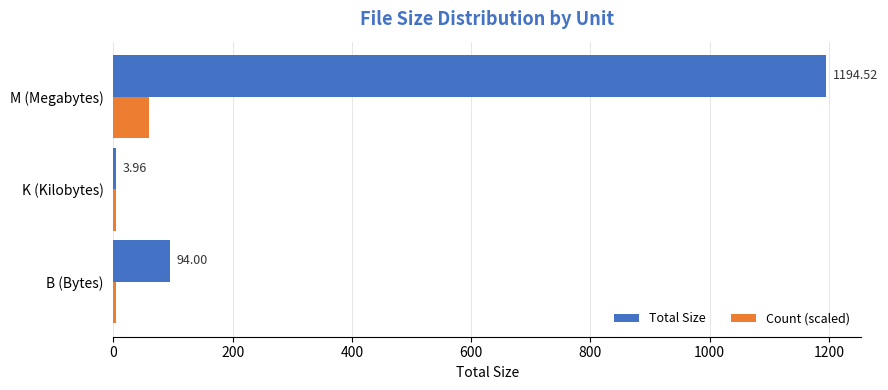

At which label is Total Size closest to 599?

B (Bytes)